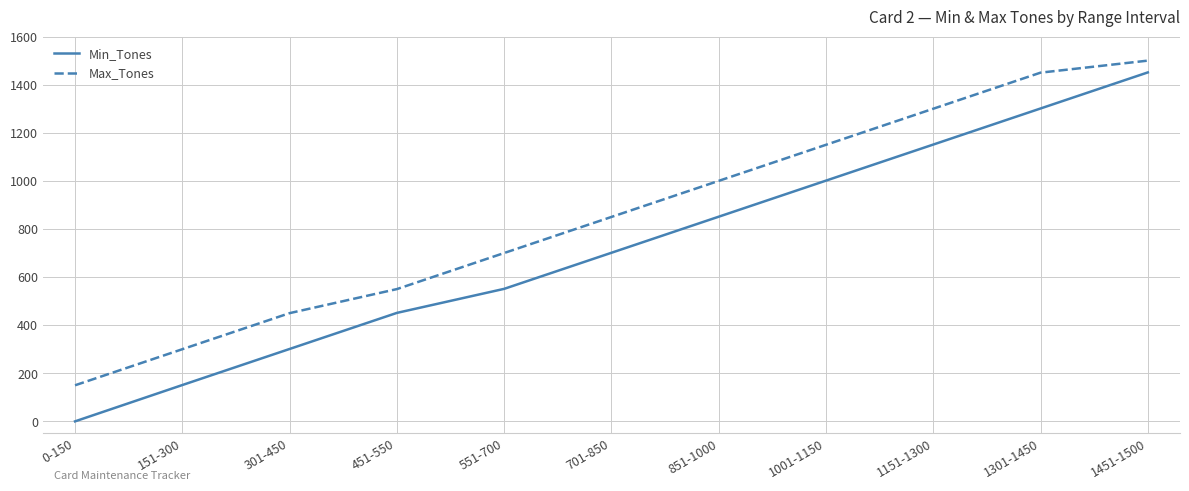

True or false: Max_Tones has more than 2 points higher than both neighbors.

False